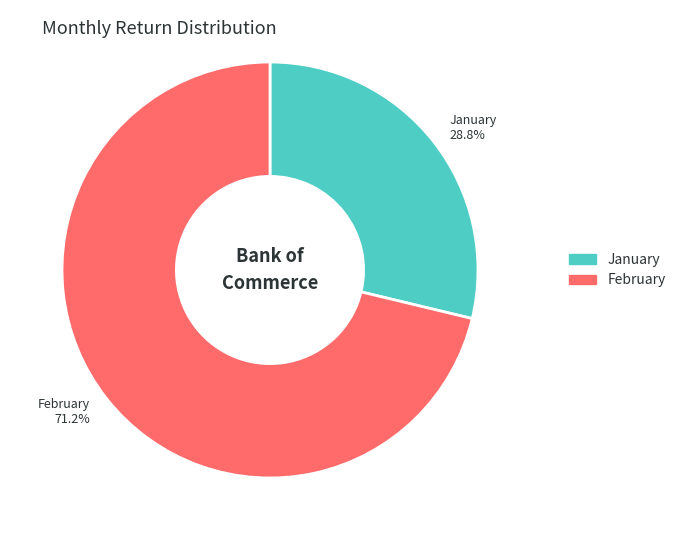

Which has a higher value, February 71.2% or January 28.8%?

February 71.2%